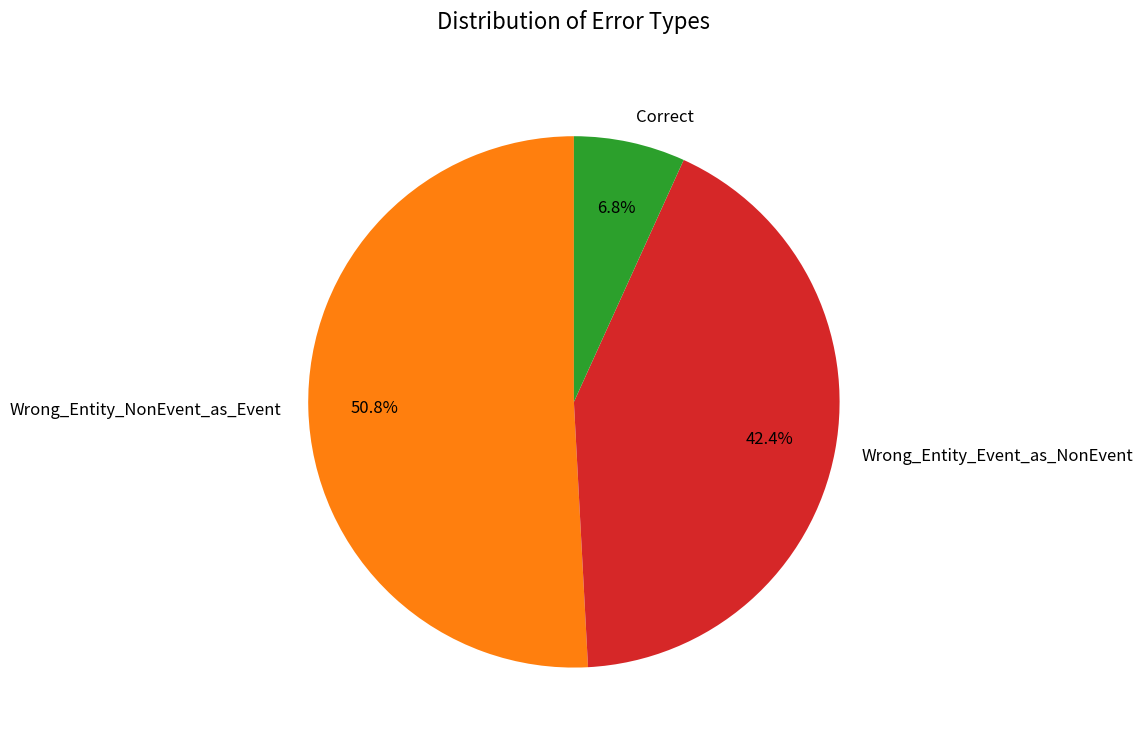

Which has a higher value, Wrong_Entity_NonEvent_as_Event or Correct?

Wrong_Entity_NonEvent_as_Event